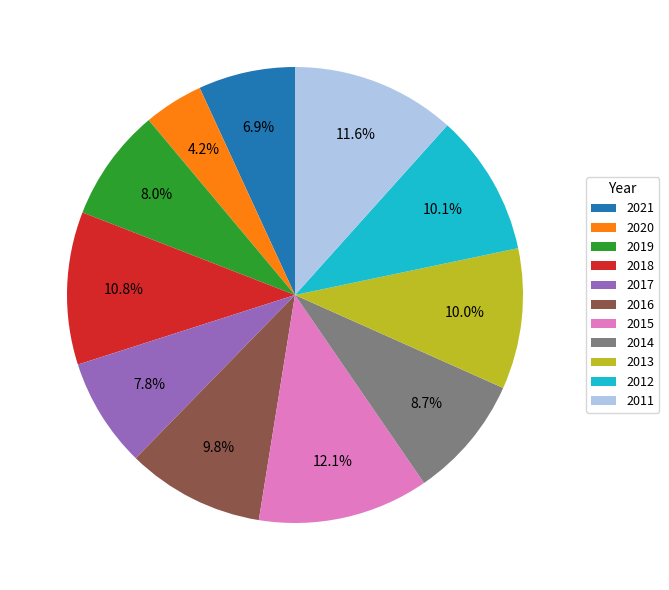

Do 2014 and 2021 together represent more than half of the pie?

No